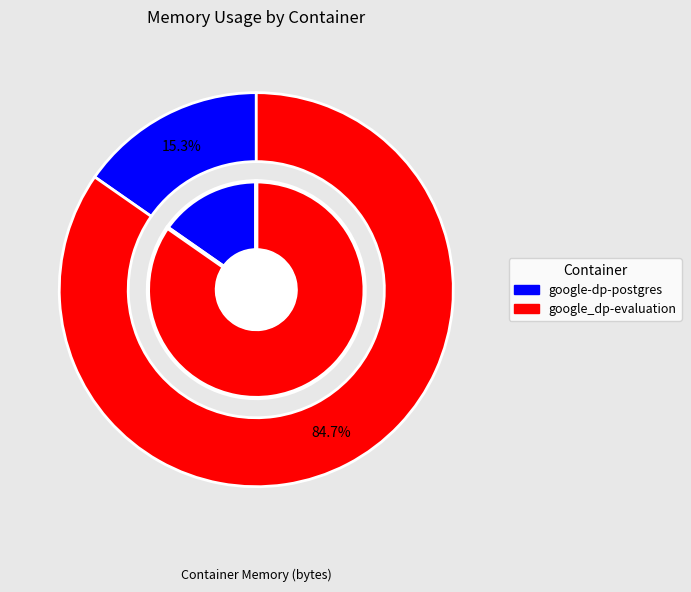

To the nearest percent, what percentage of the pie is google-dp-postgres?

15%